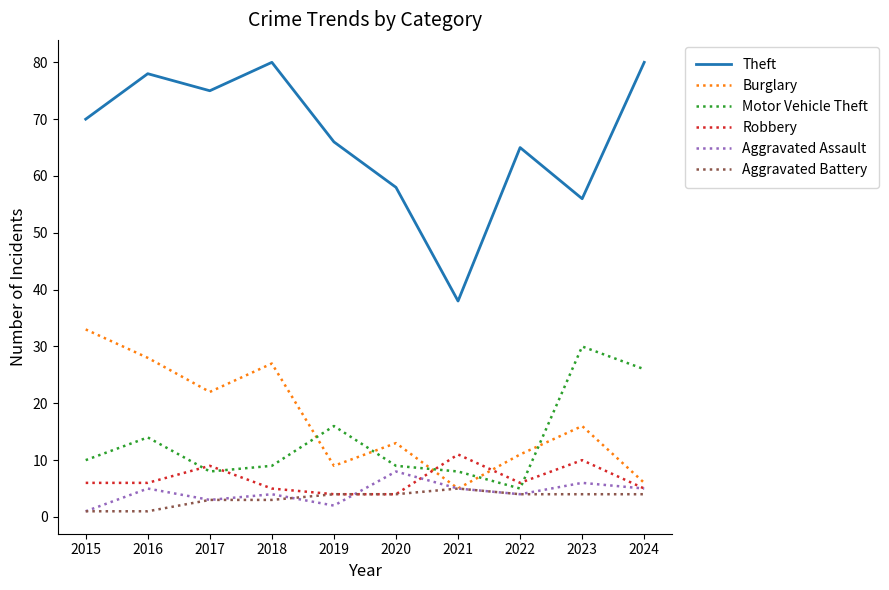

Is it true that Aggravated Battery equals 1 at 2015?

True